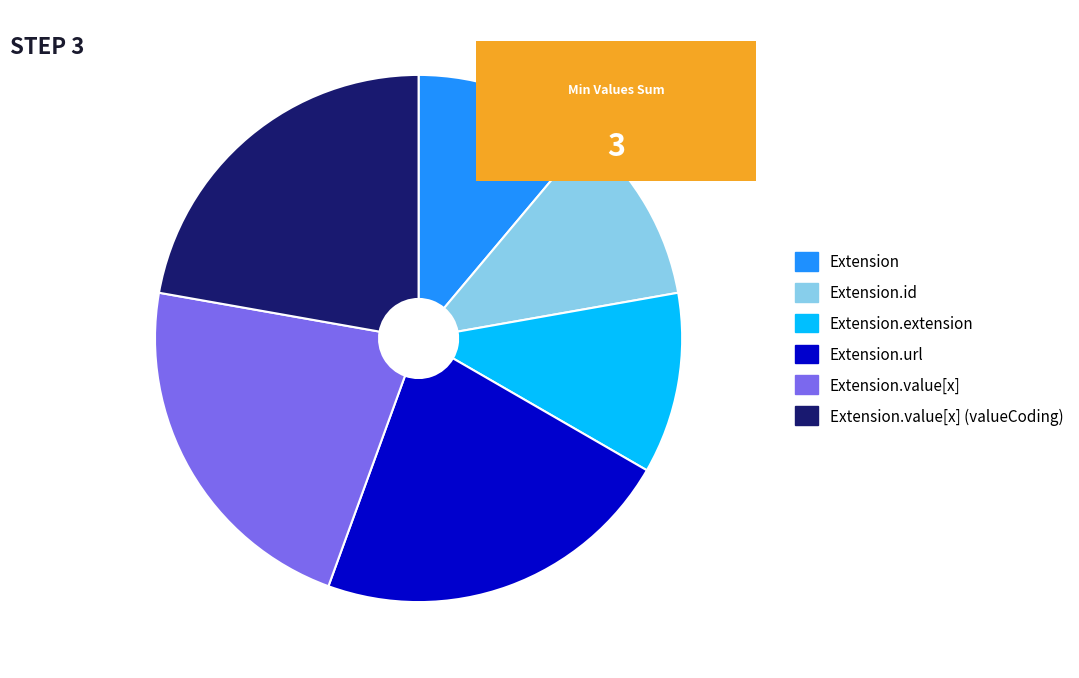

Is there any slice that represents more than half of the pie?

No